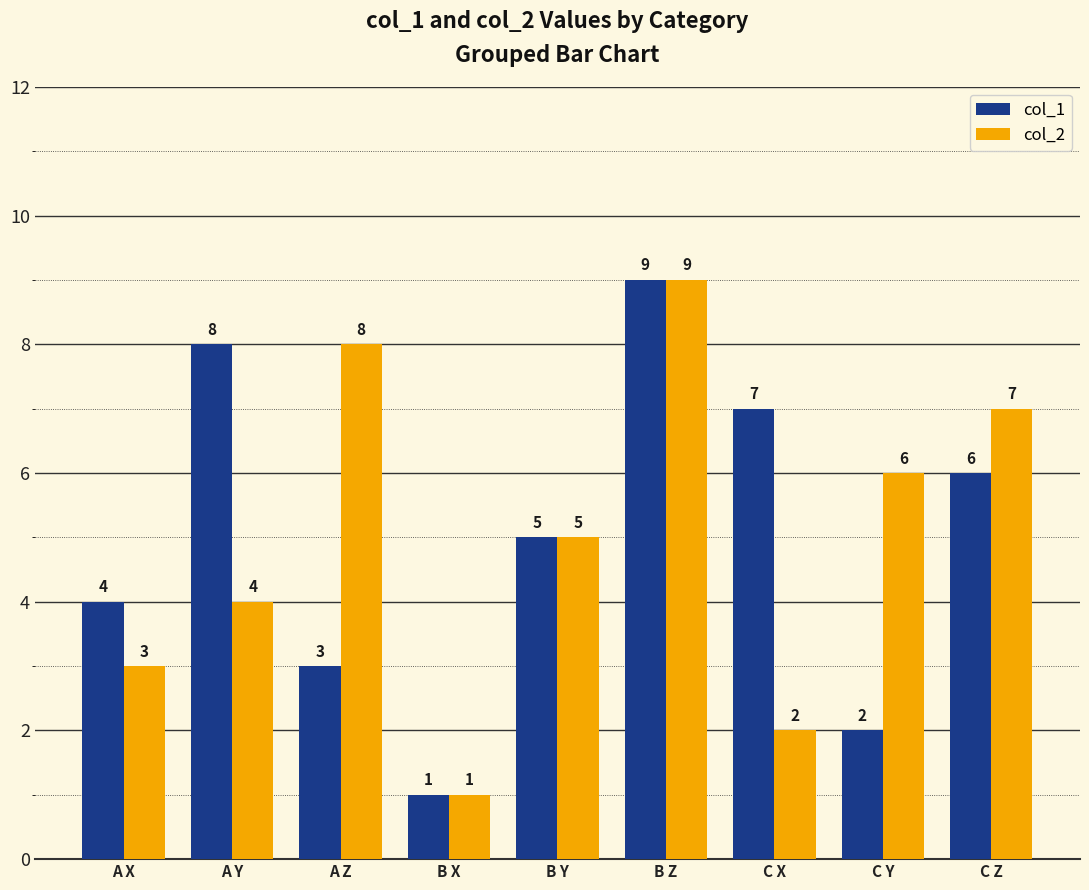

The col_1 series shows 2 at C Z. True or false?

False